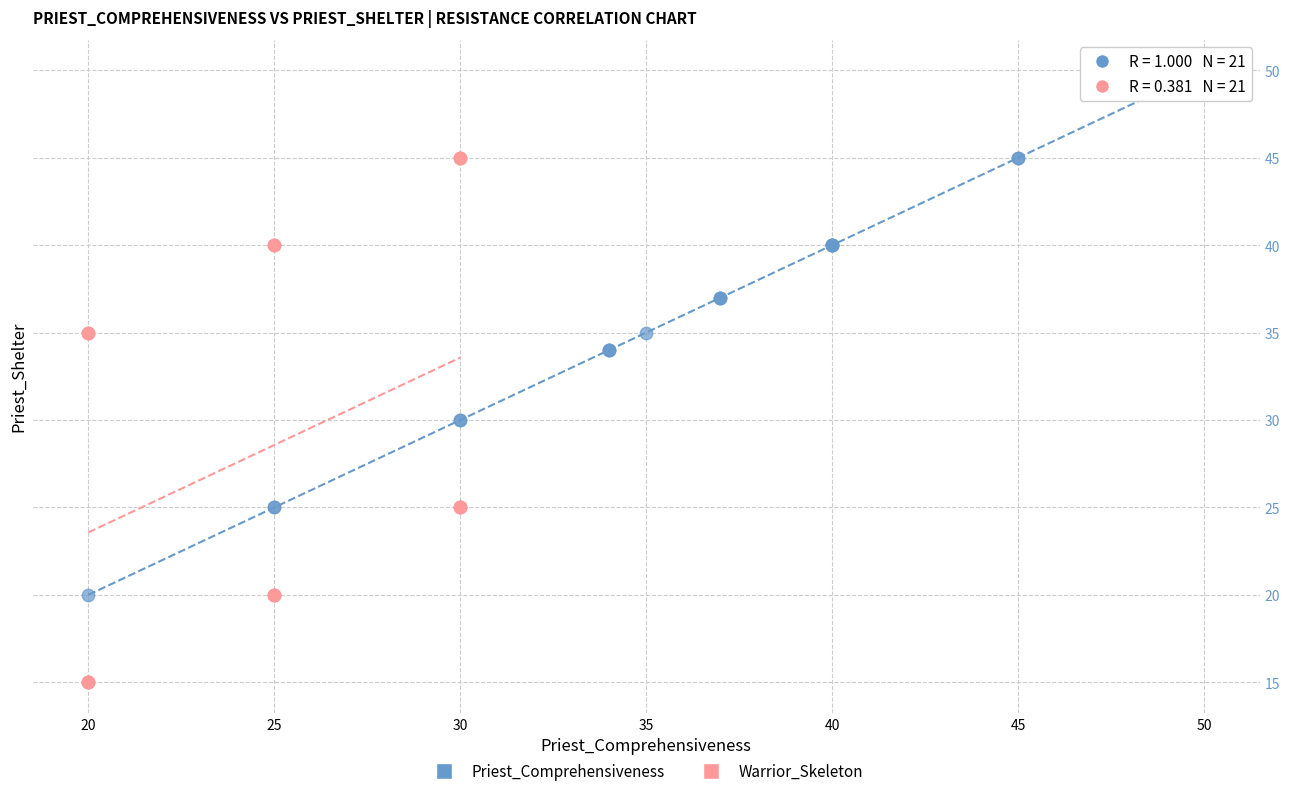

Which series reaches the maximum Y coordinate?

Priest_Comprehensiveness